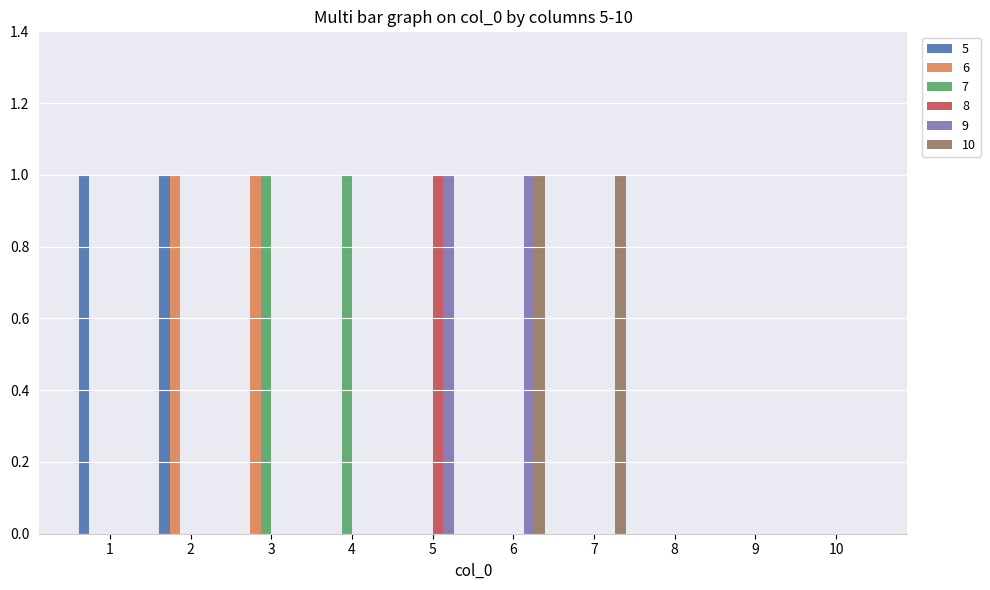

The value of 7 at 5 is 1. True or false?

False